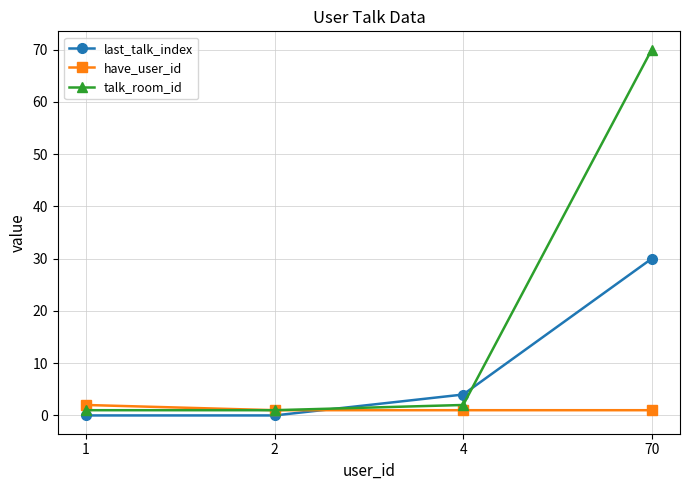

How many intersections are there between have_user_id and last_talk_index?

1